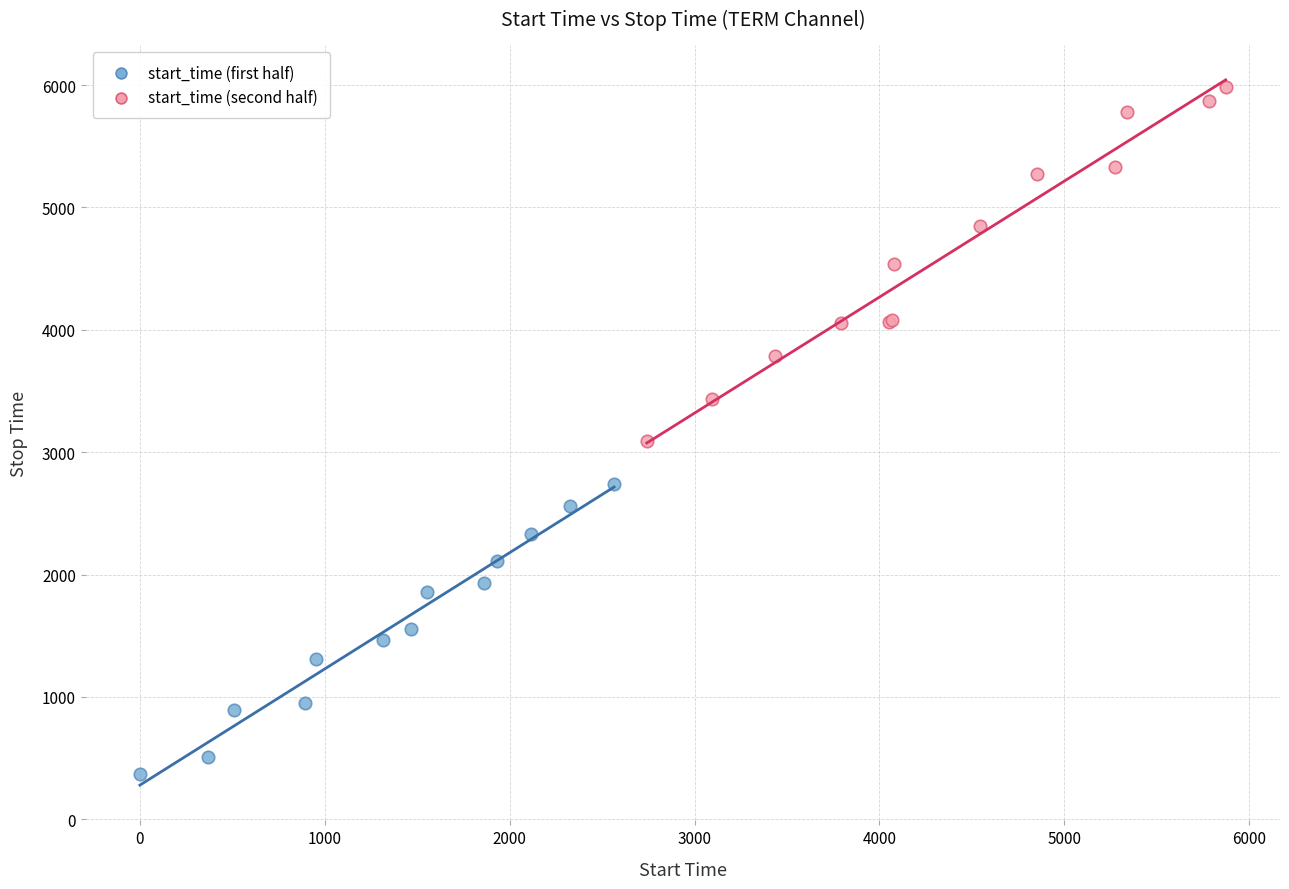

Which series has the largest Y range (max minus min)?

start_time (second half)